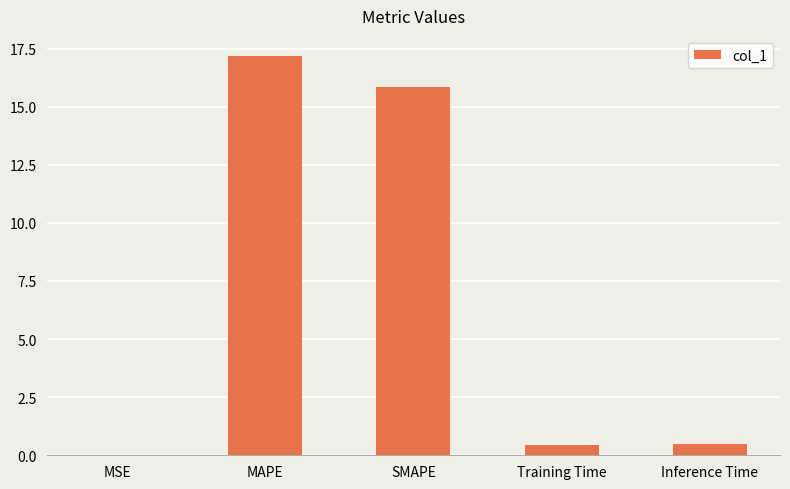

What is the sum of all values?

33.9